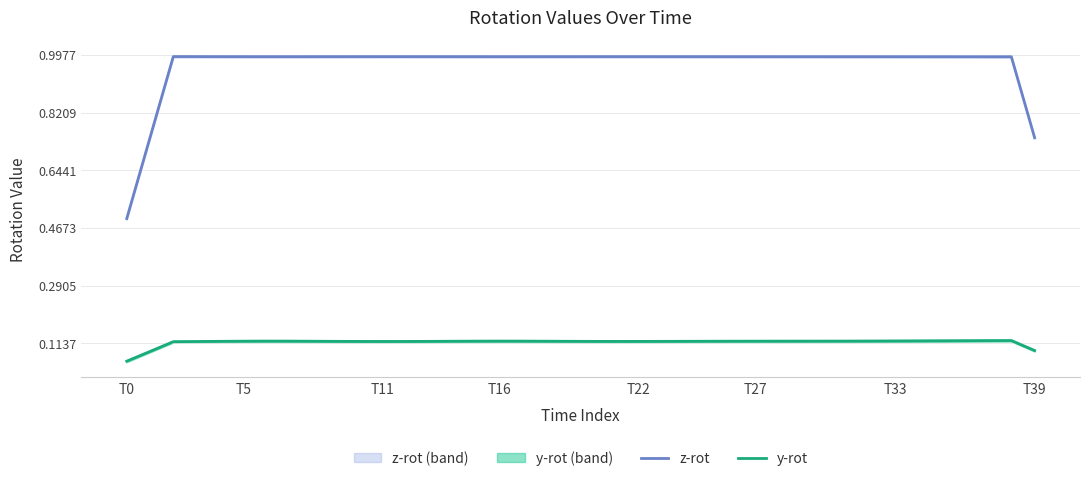

Does the chart have visible grid lines?

Yes